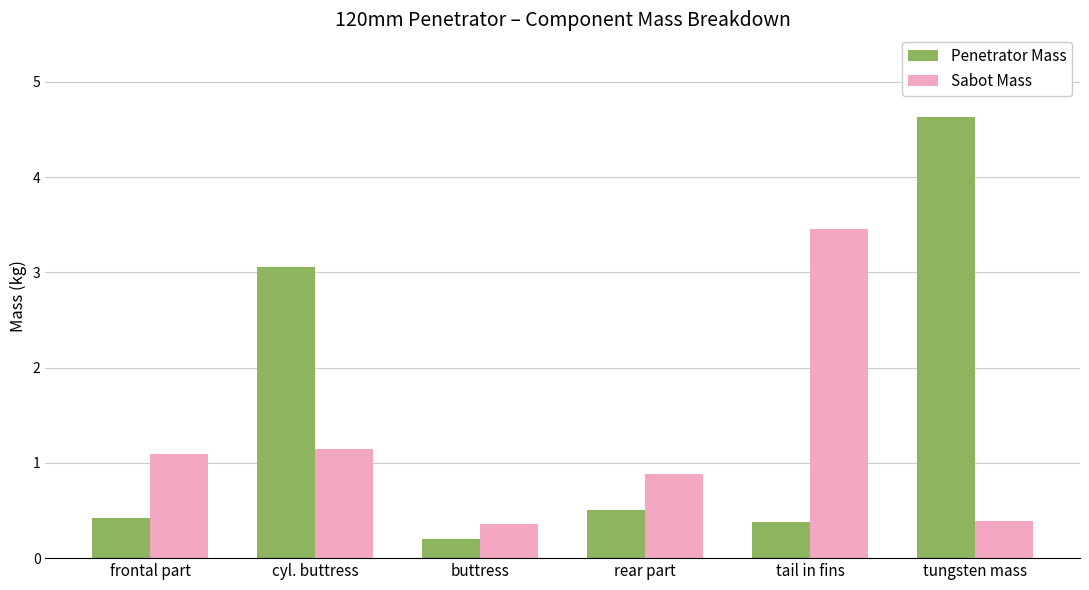

What is the difference between the second highest and second lowest values in the Sabot Mass series?

0.8